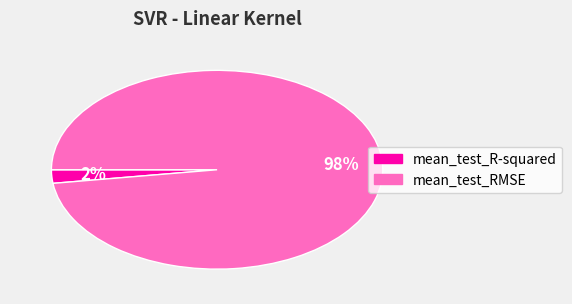

Count the number of slices in the pie.

2